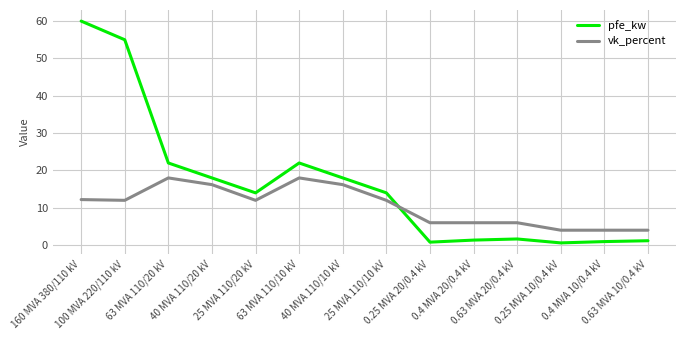

Which series has the largest range (max minus min)?

pfe_kw